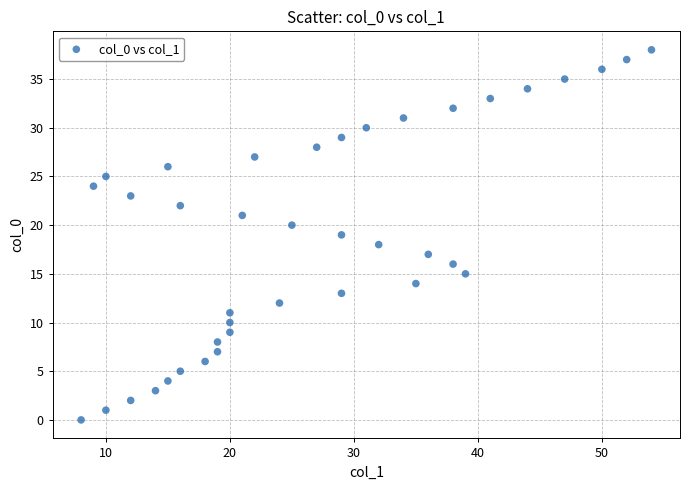

What is the range of X values (max minus min)?

46